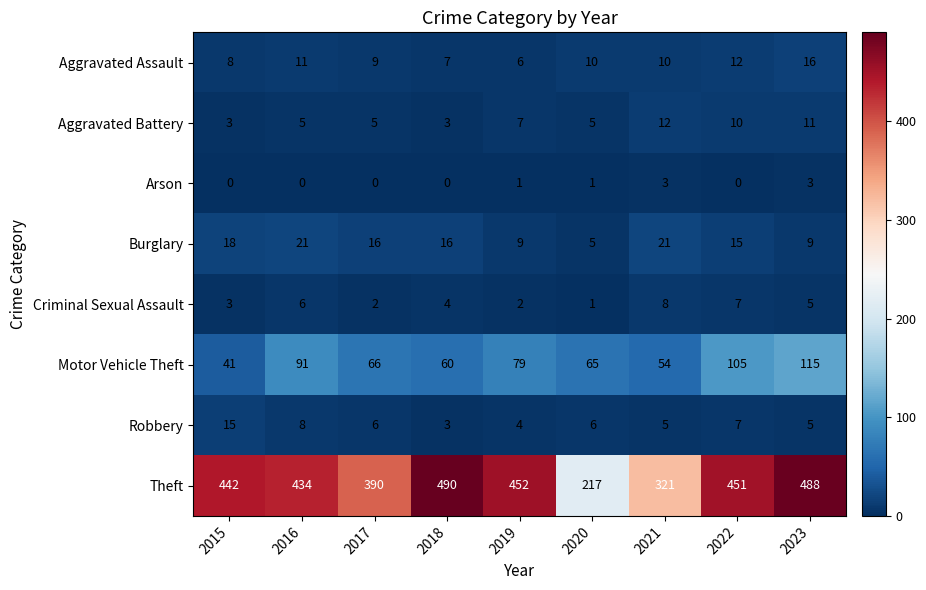

At which label does Motor Vehicle Theft first exceed 66?

2016